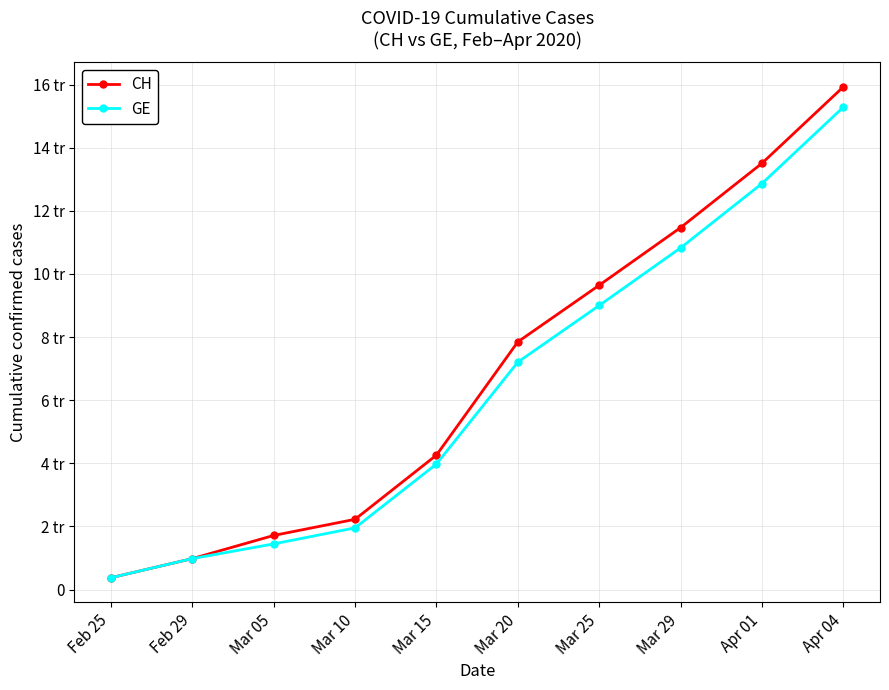

What is the label of the 8th point from the left?

Mar 29